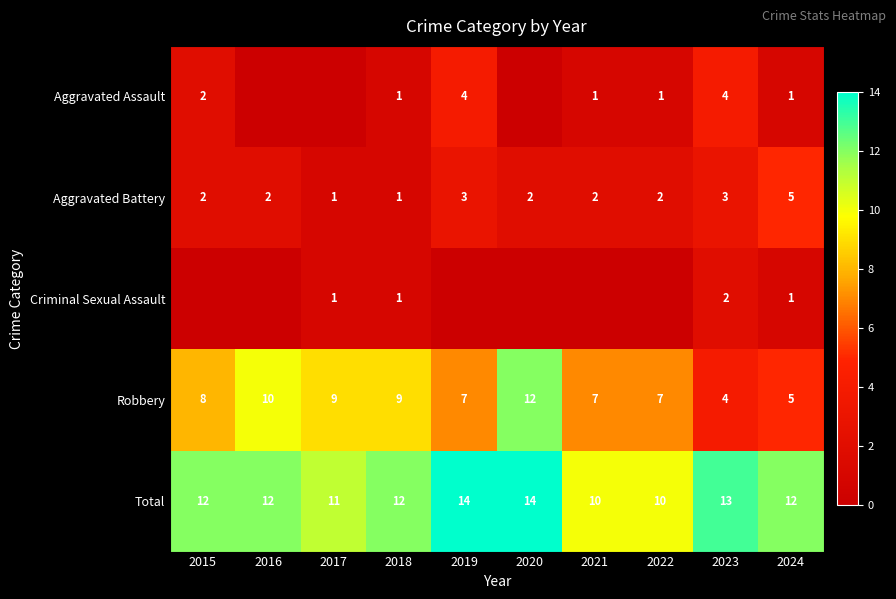

Which label corresponds to the smallest value in the chart?

2016